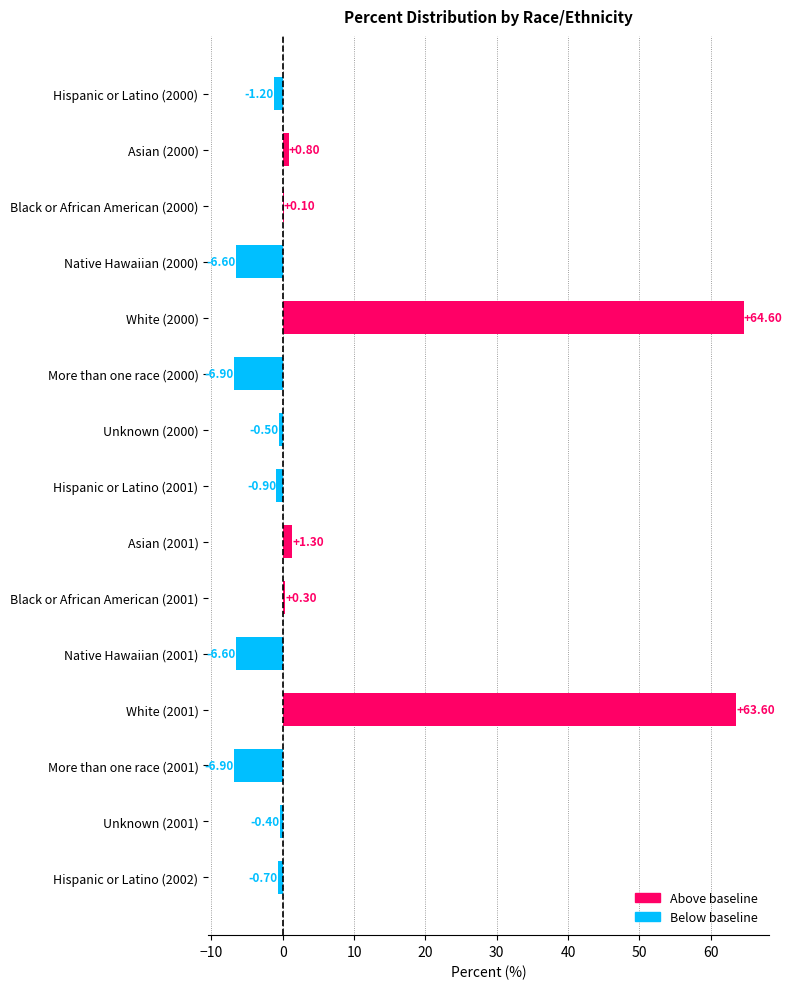

What is the greatest value displayed?

64.6